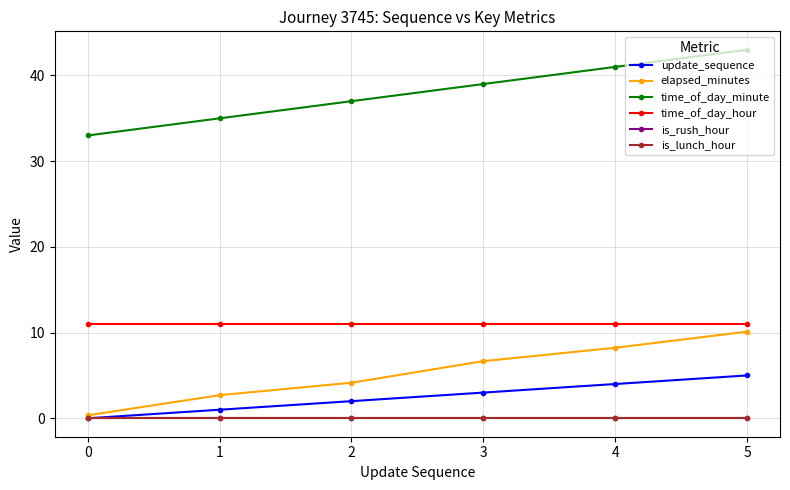

How many lines are shown in the chart?

6